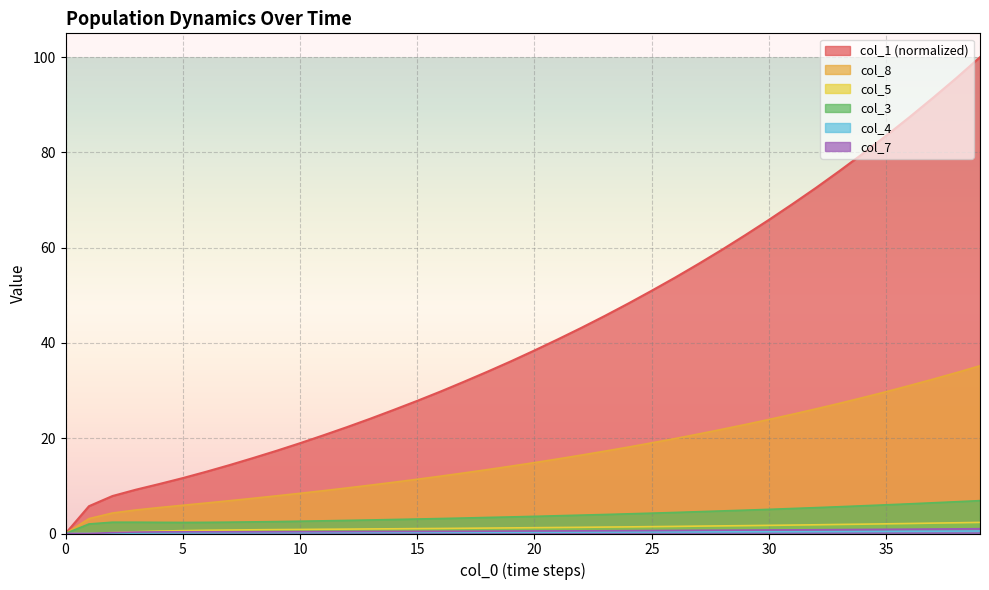

What is the value of the col_1 point at the 6th from the left?

11.6